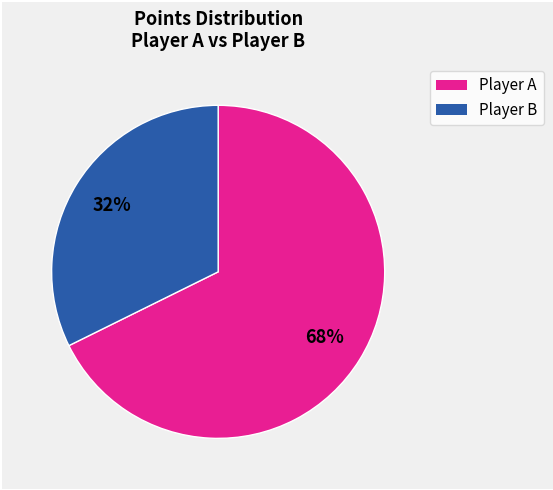

Is there any slice that represents more than half of the pie?

Yes